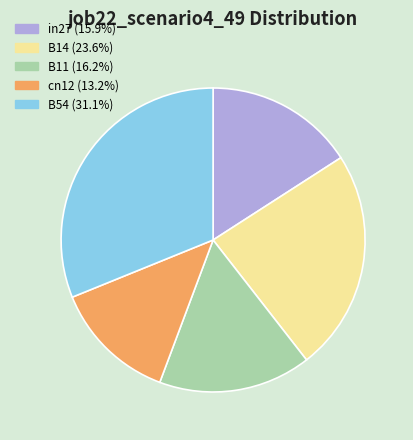

Is there a majority slice in this chart?

No